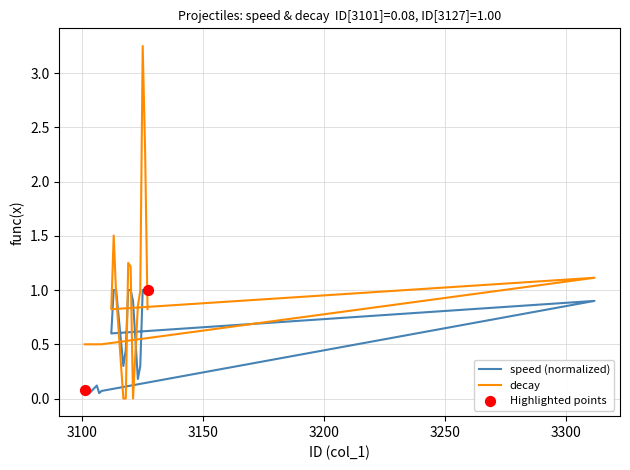

Is the value of decay at 3124 greater than the value of speed at 3107?

Yes